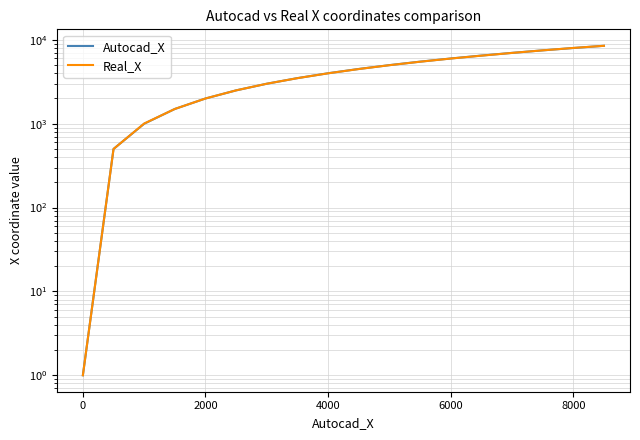

True or false: Autocad_X and Real_X intersect in this chart.

False